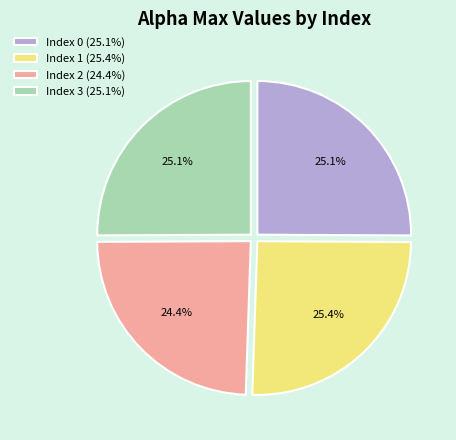

Which has a higher value, Index 1 (25.4%) or Index 2 (24.4%)?

Index 1 (25.4%)